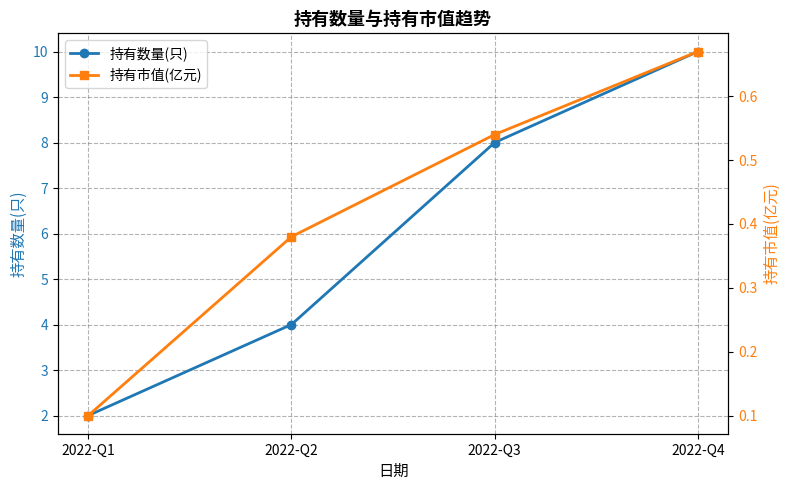

Is it true that 持有市值(亿元) equals 0.4 at 2022-Q2?

True